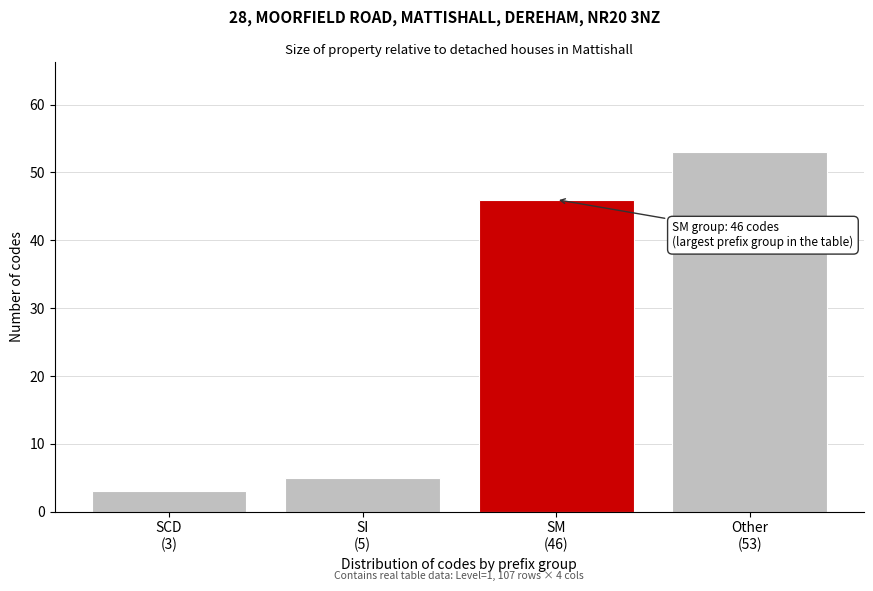

Reading right to left, list all the values displayed in this chart.

53	46	5	3